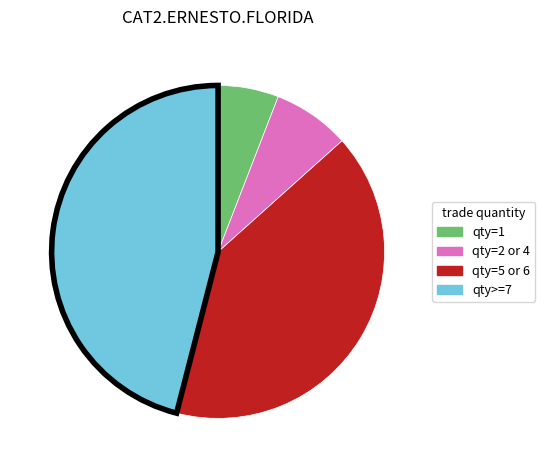

Is there a majority slice in this chart?

No